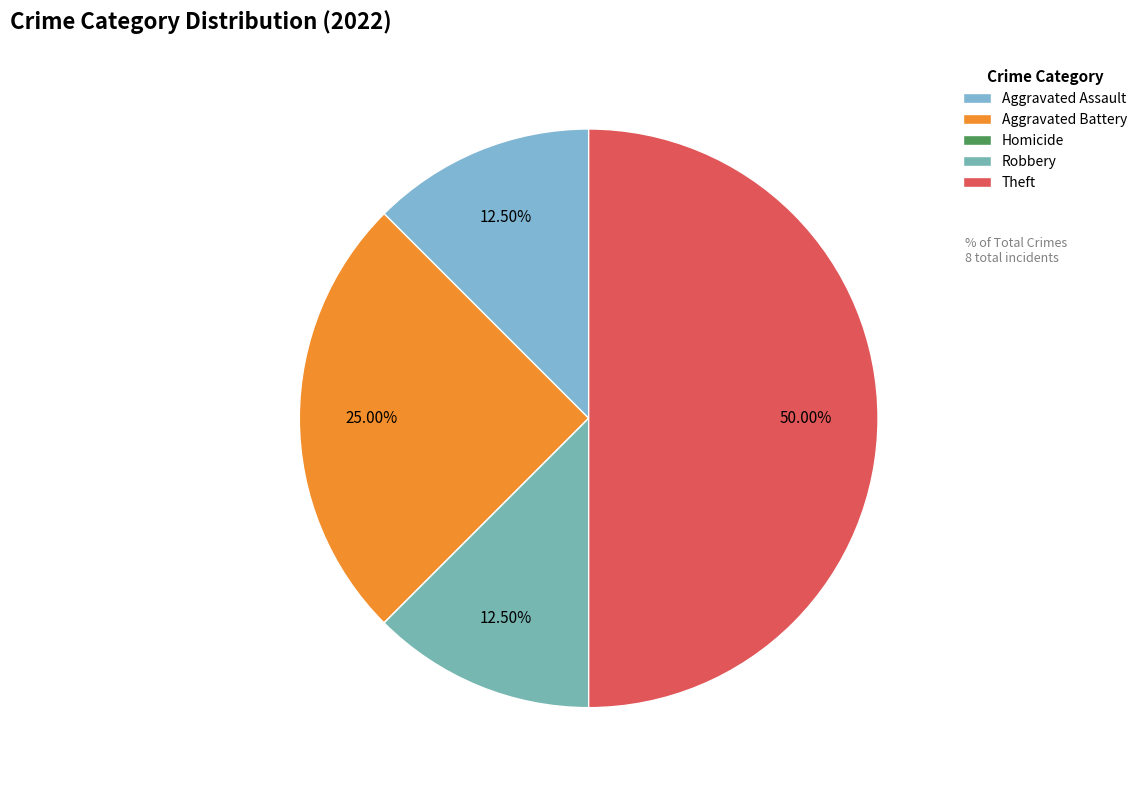

Is it true that Theft is 50% of the pie?

True